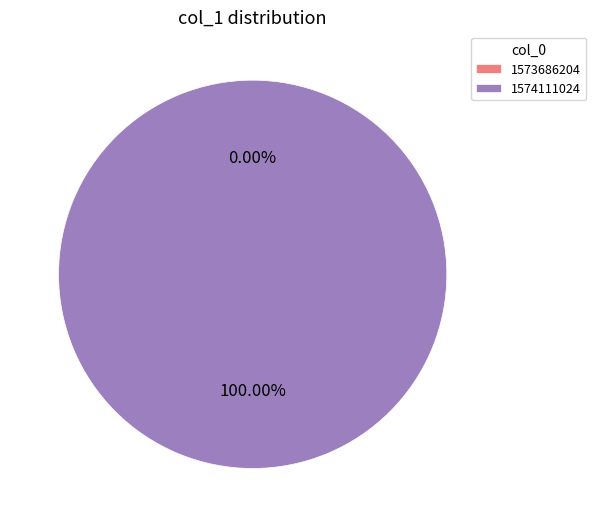

What is the majority slice?

1574111024